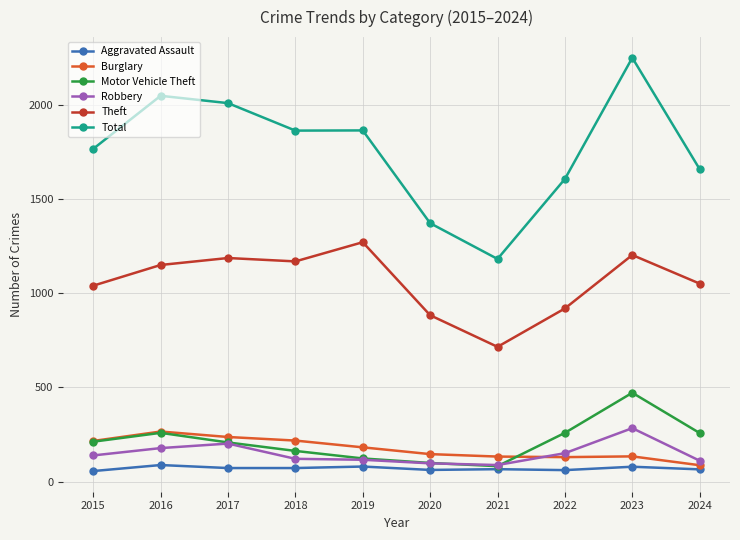

What is the highest value of the Burglary series?

266